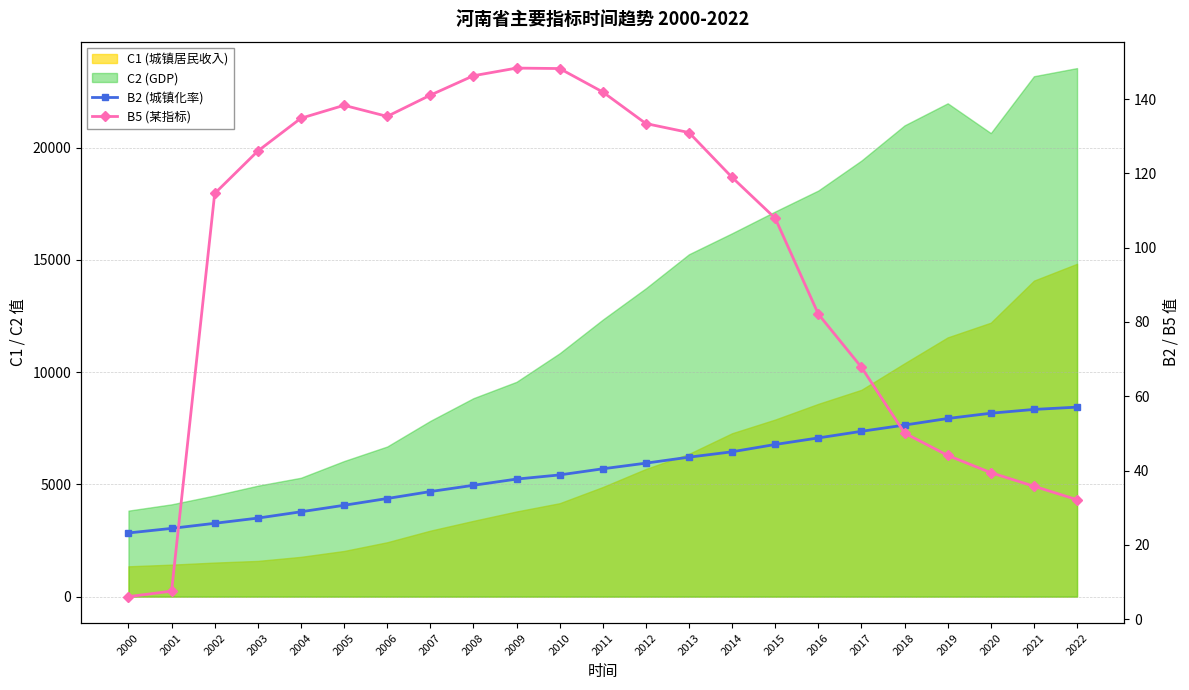

The B2 (城镇化率) series shows 23.2 at 2000. True or false?

True